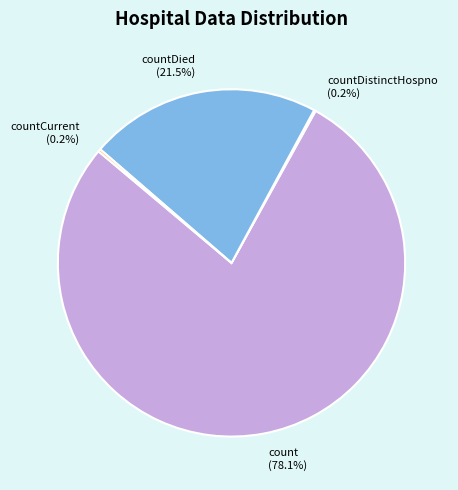

Which category has the biggest portion of the pie?

count (78.1%)